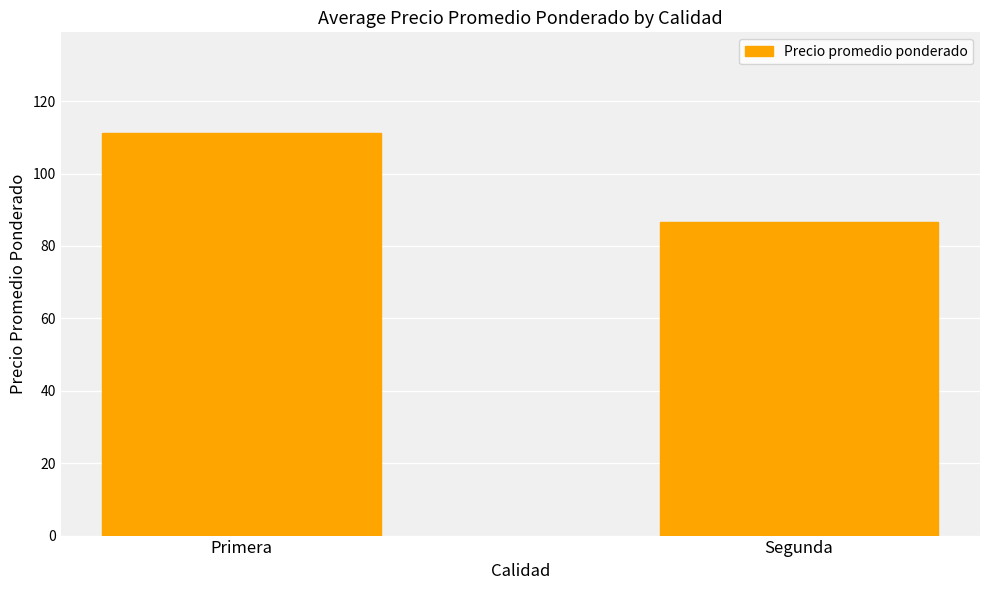

What is the approximate value at Primera?

111.2